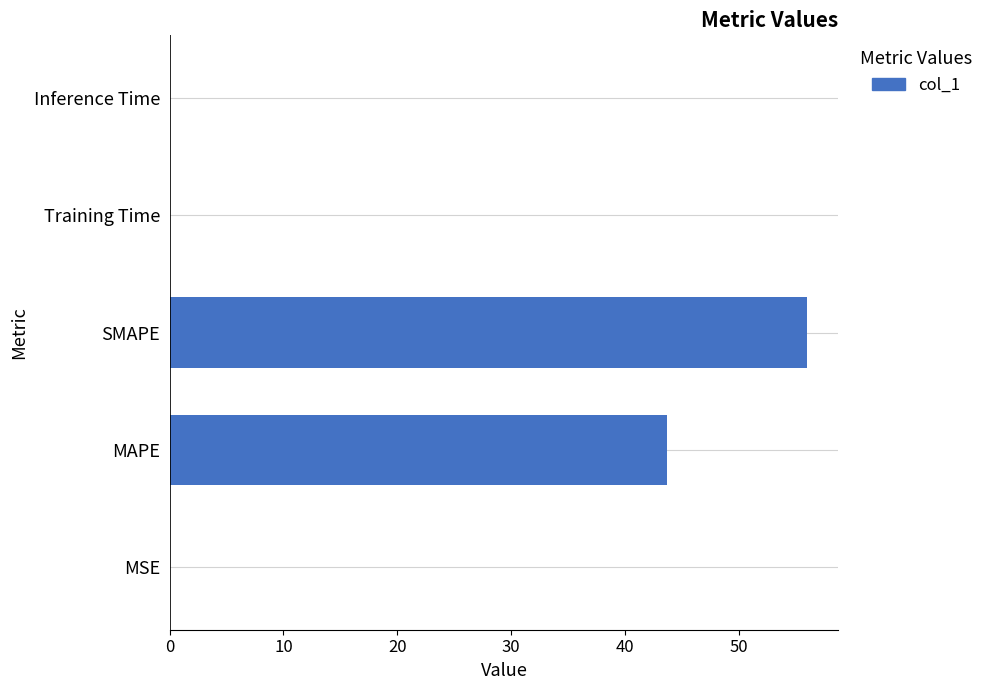

Which has a higher value, Inference Time or SMAPE?

SMAPE